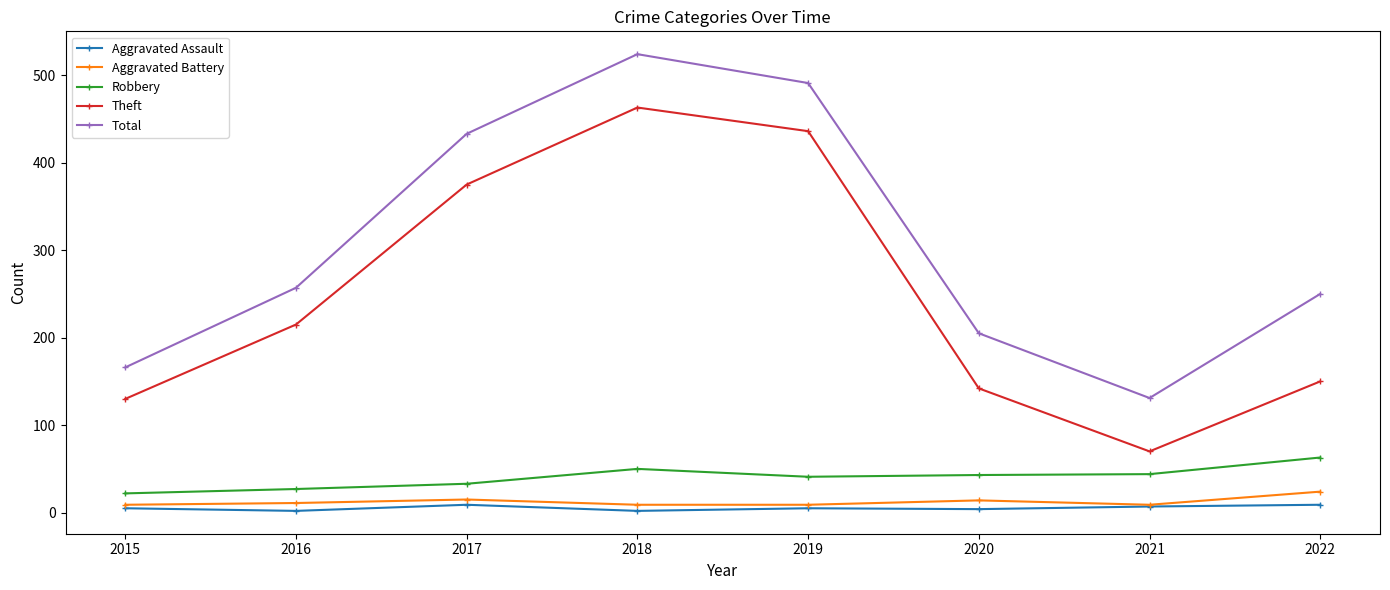

True or false: Aggravated Battery has a value of 15 at 2017.

True